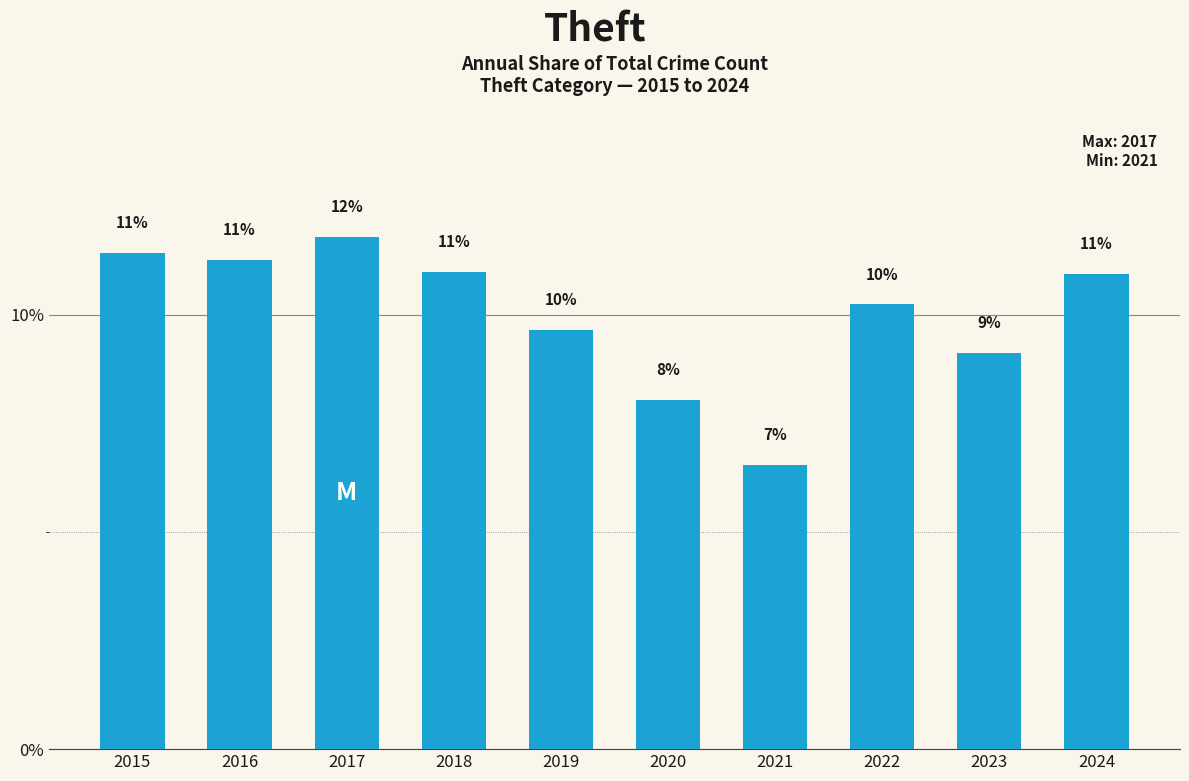

What is the value of the 1st bar from the left?

11.4